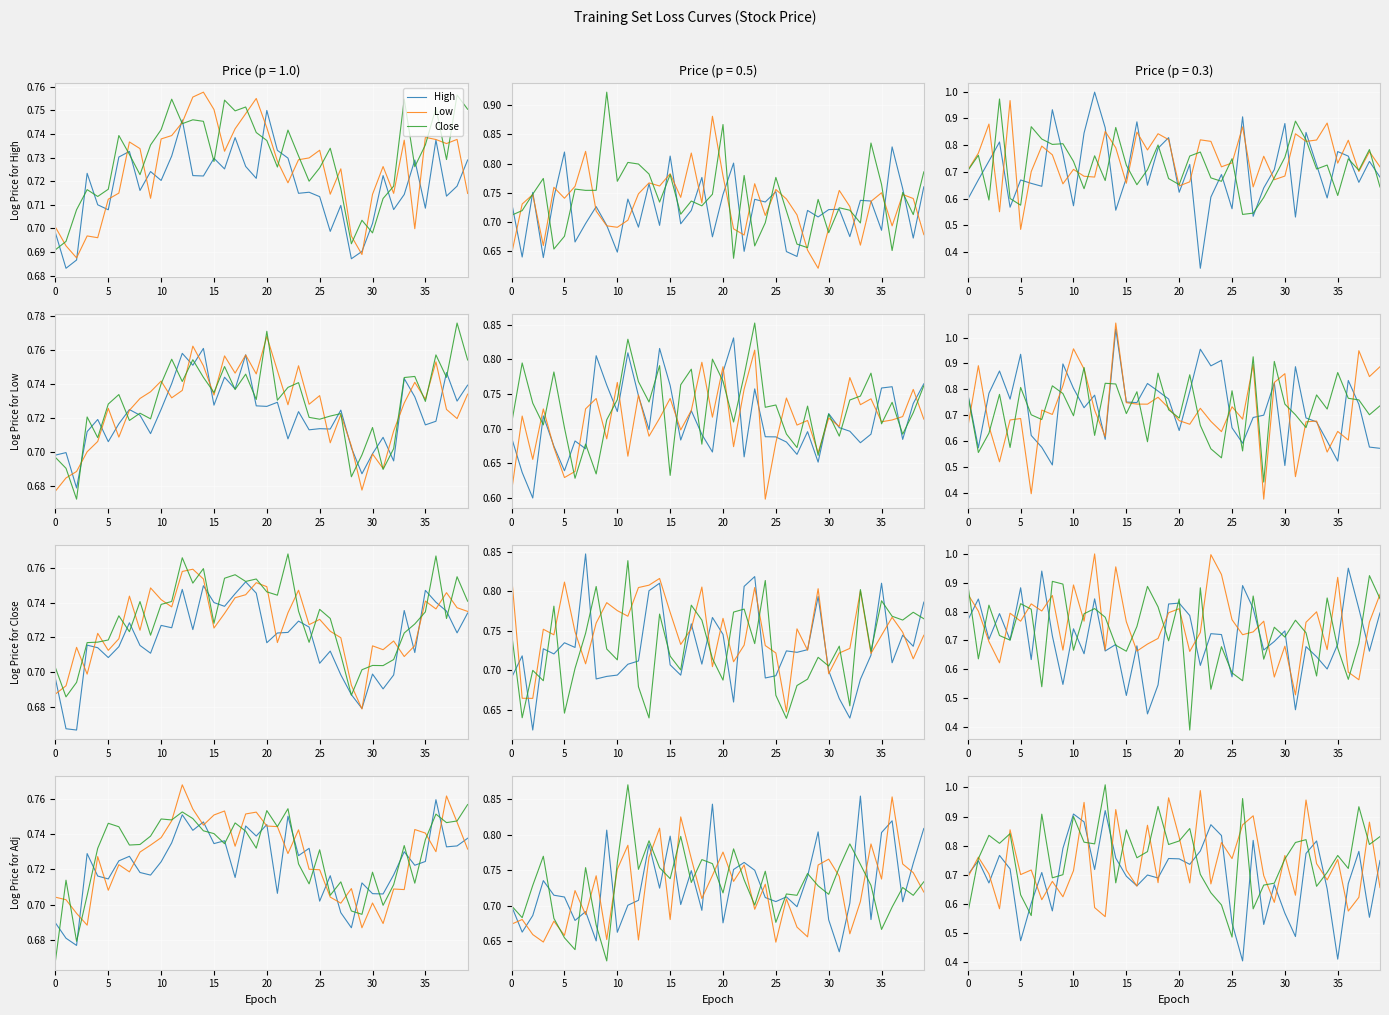

What are all the series names shown in the legend?

High, Low, Close